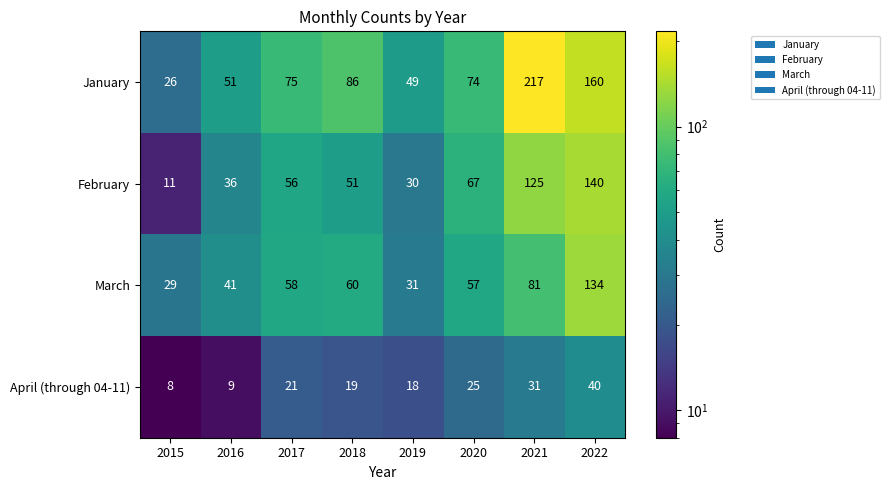

What is the sum of the February values at 2020 and 2018?

118